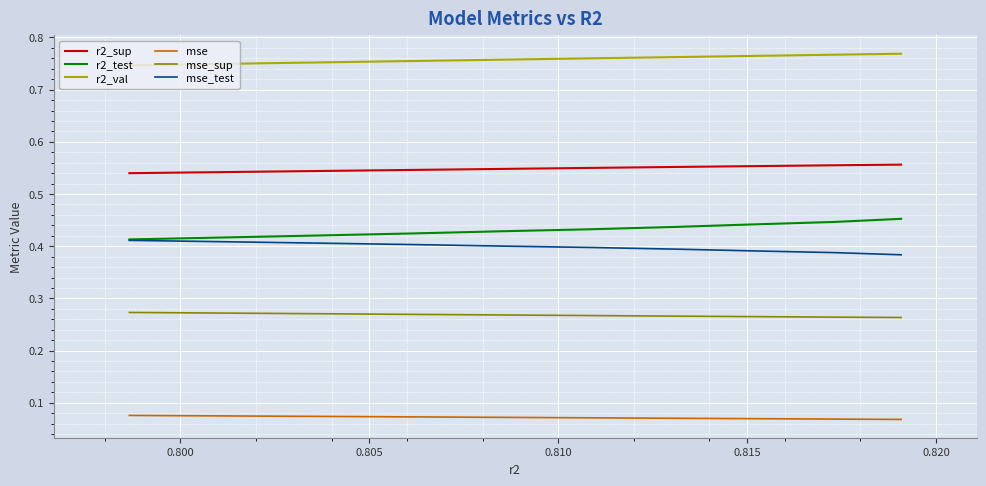

At how many categories does at least one series exceed 0?

10